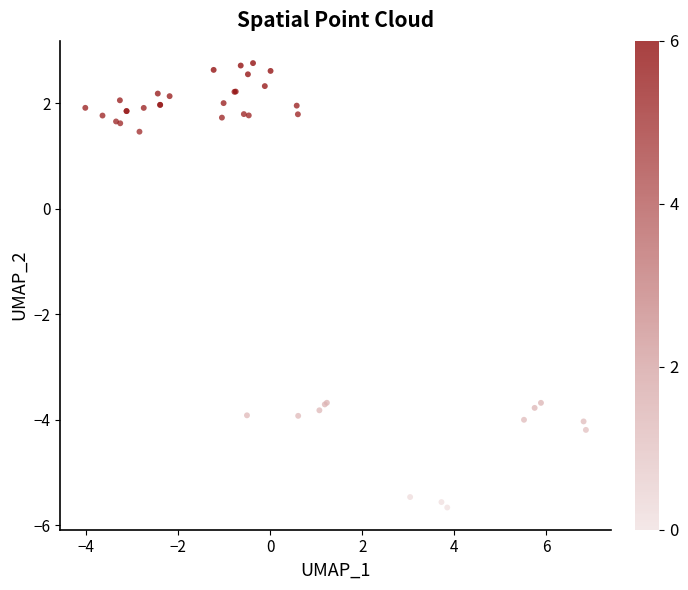

What Y value in the scatter plot is closest to -1?

1.5